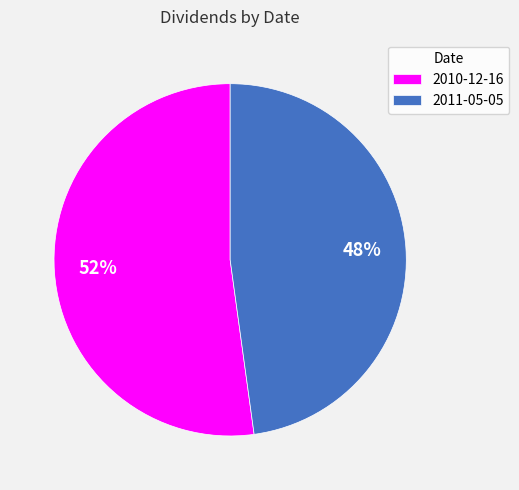

Rank the categories by value from lowest to highest.

2011-05-05, 2010-12-16